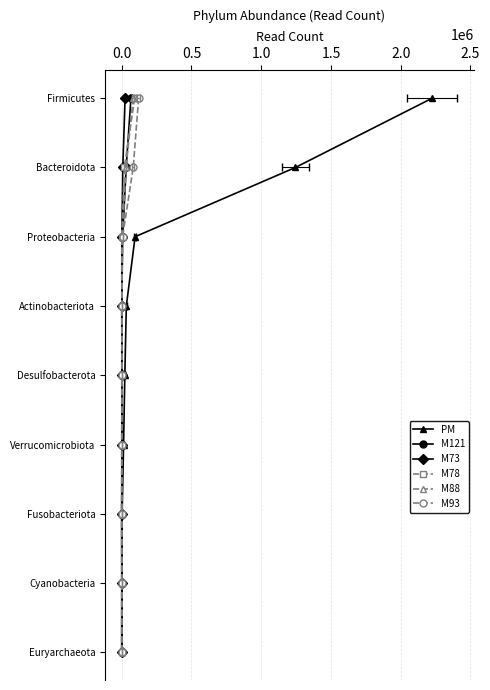

What are all the series names shown in the legend?

PM, M121, M73, M78, M88, M93